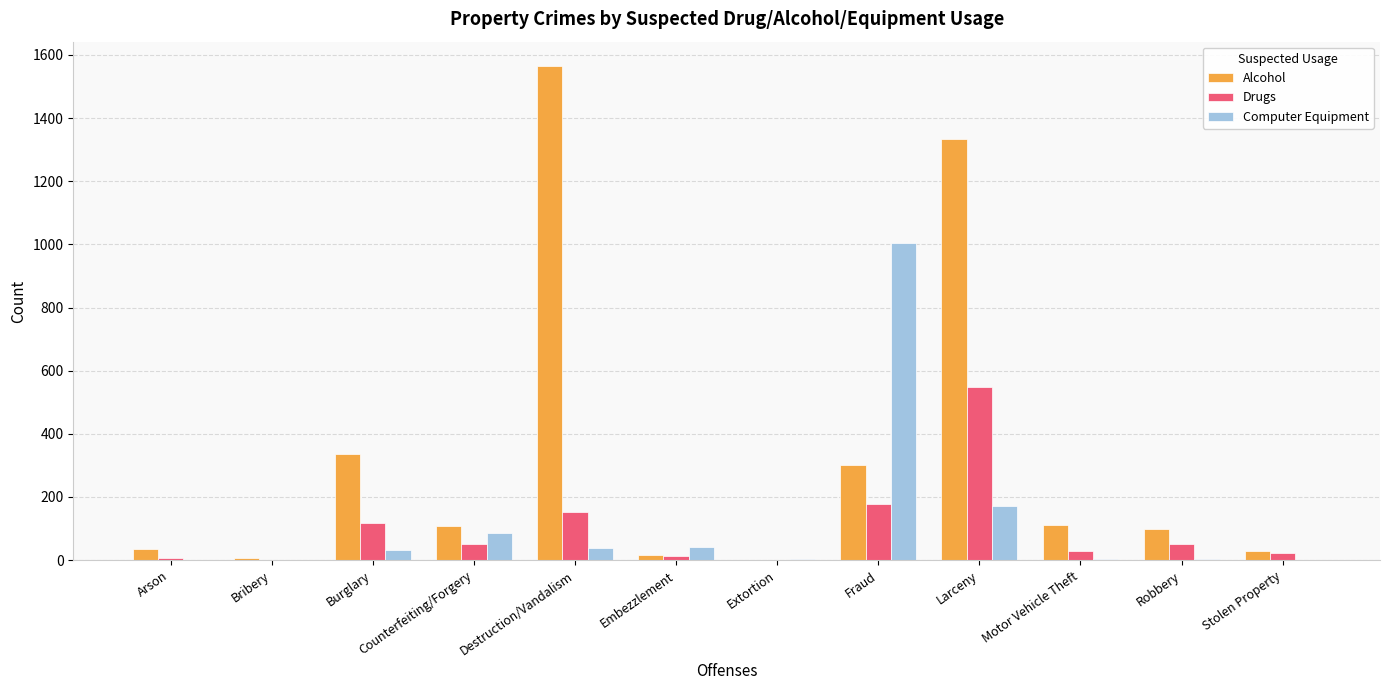

Which series changed the most between Burglary and Extortion?

Alcohol